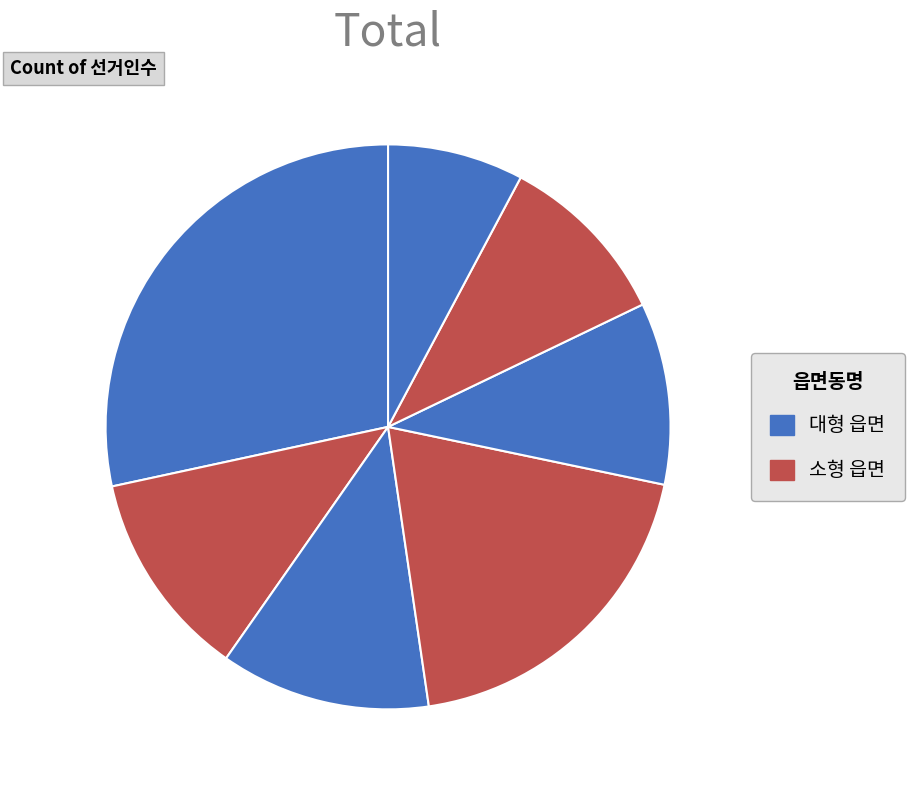

Is there any slice that represents more than half of the pie?

No